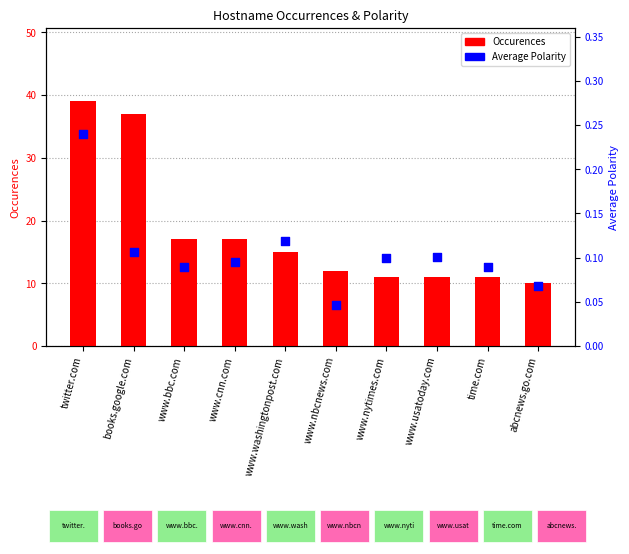

At which category is the sum across all series the highest?

twitter.com